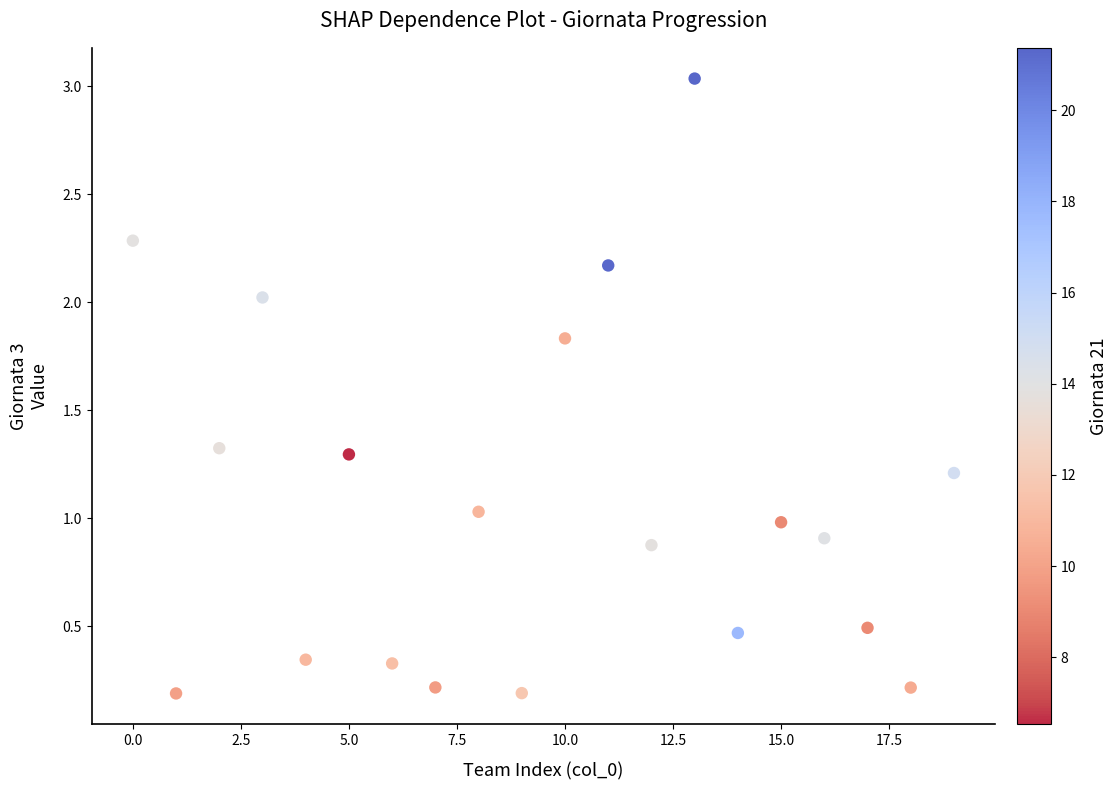

What is the range of Y values (max minus min)?

2.8